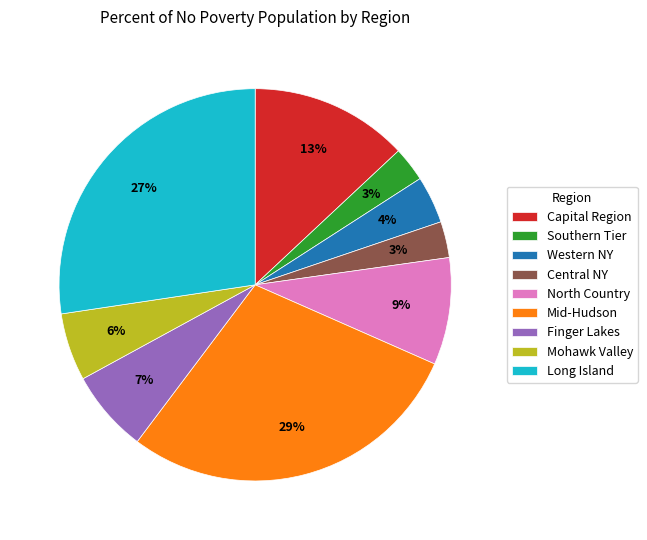

Approximately how many times larger is the value at Western NY compared to North Country?

0.4